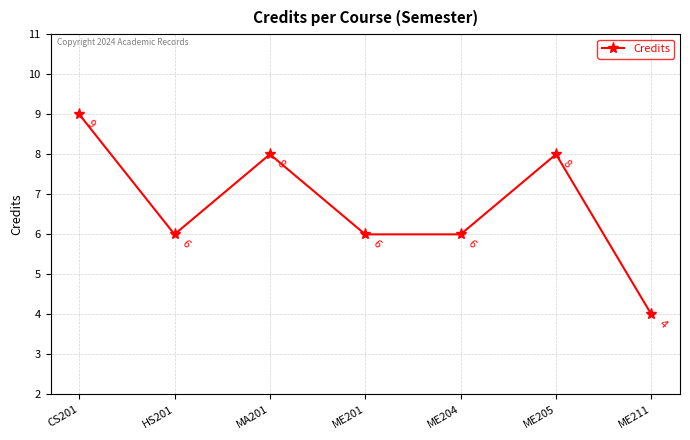

Which has a higher value, ME201 or MA201?

MA201